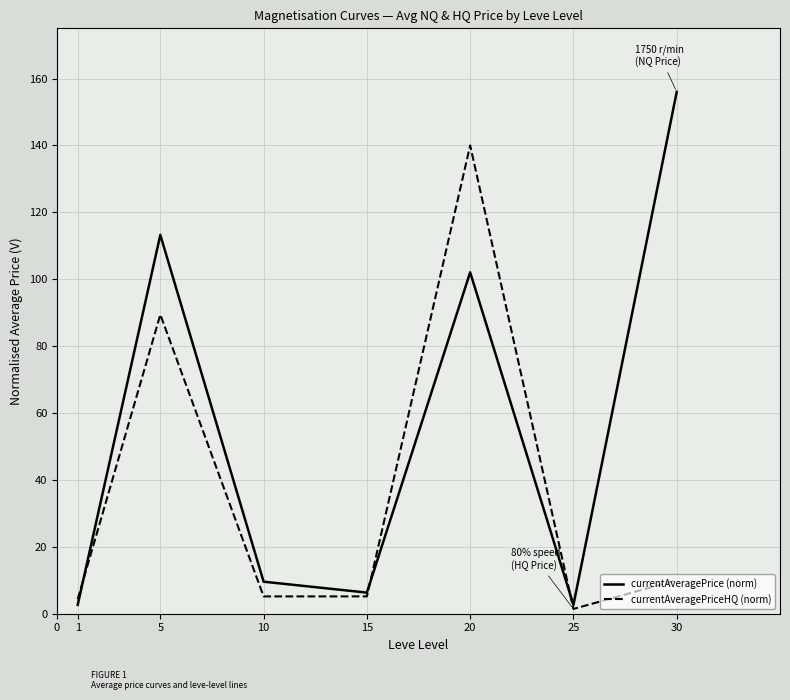

At how many categories does at least one series exceed 63?

3